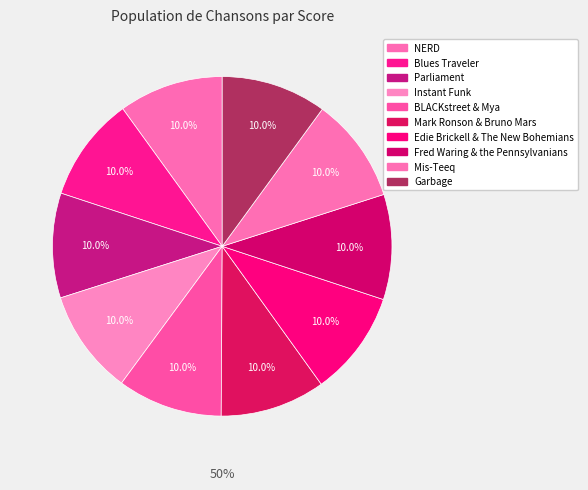

To the nearest percent, what portion does Fred Waring & the Pennsylvanians represent?

10%